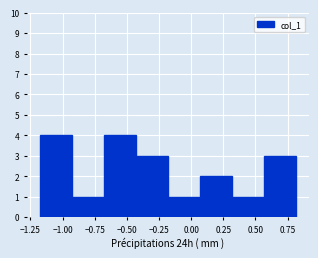

Reading left to right, transcribe this chart: for each bar, give the range it covers on the x-axis and its height. Neither the bar edges nor the heights are printed on the chart, so give them approximately, as read against the axes.

-1.20 to -0.95: 4
-0.95 to -0.70: 1
-0.70 to -0.45: 4
-0.45 to -0.20: 3
-0.20 to 0.05: 1
0.05 to 0.30: 2
0.30 to 0.55: 1
0.55 to 0.80: 3